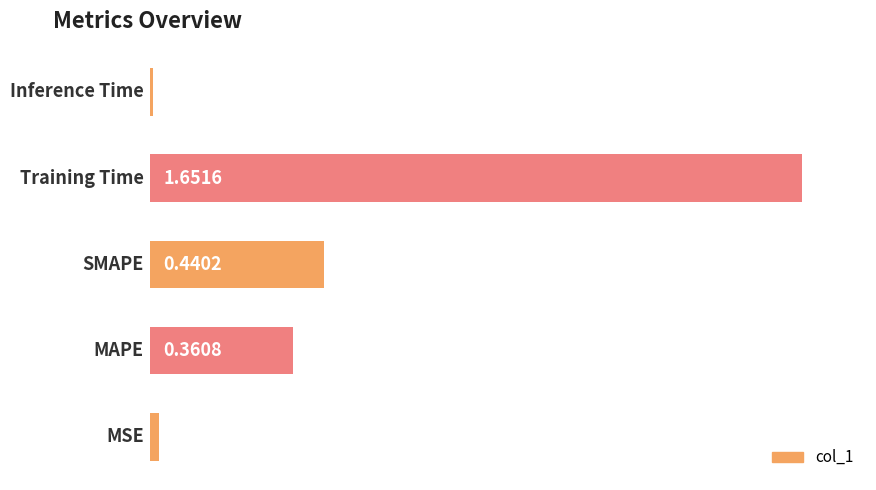

Are the bars horizontal?

Yes